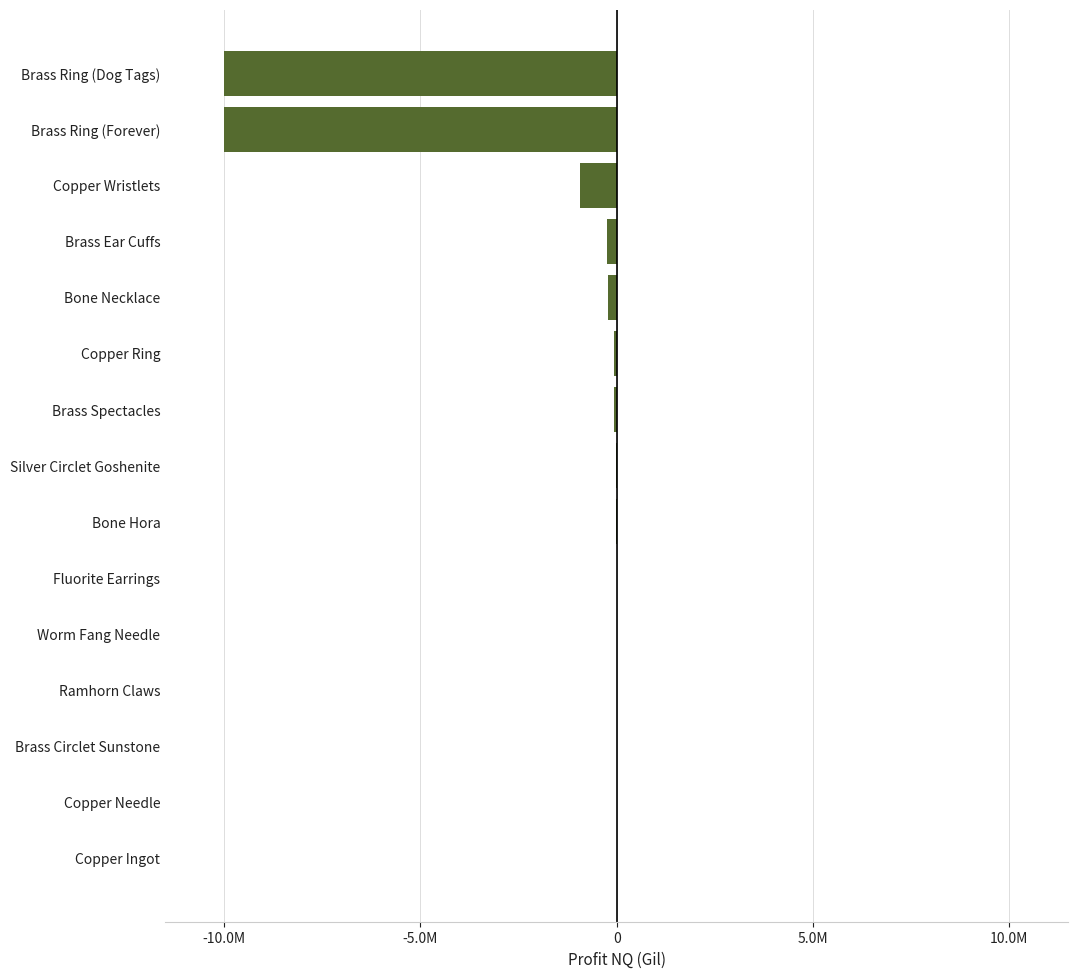

Are the bars horizontal?

Yes